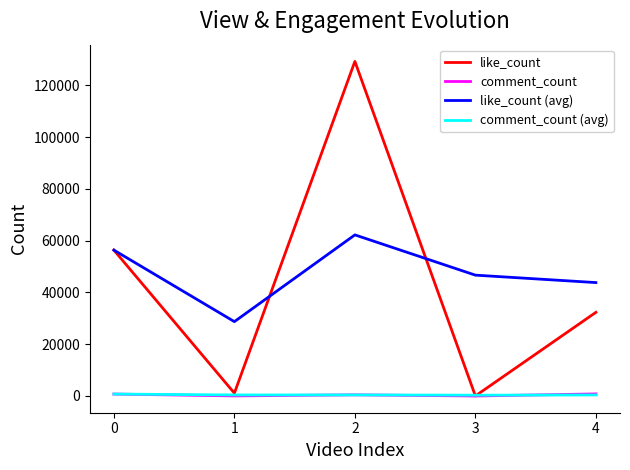

Which series has the widest spread of values?

like_count